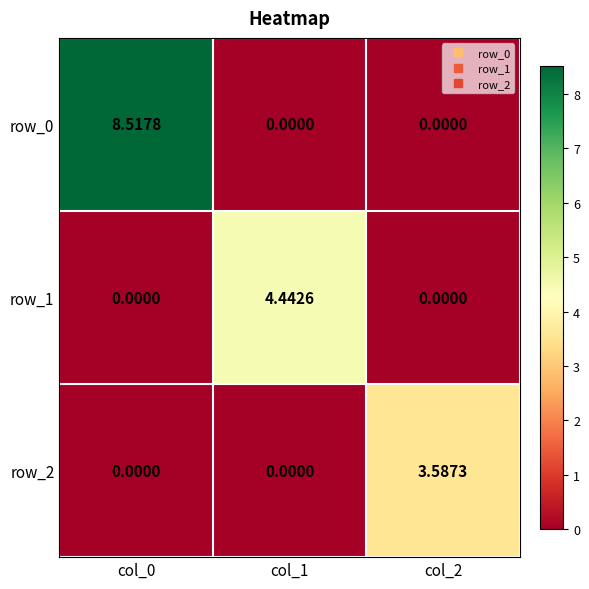

Is the value of row_2 at col_2 greater than the value of row_0 at col_1?

Yes